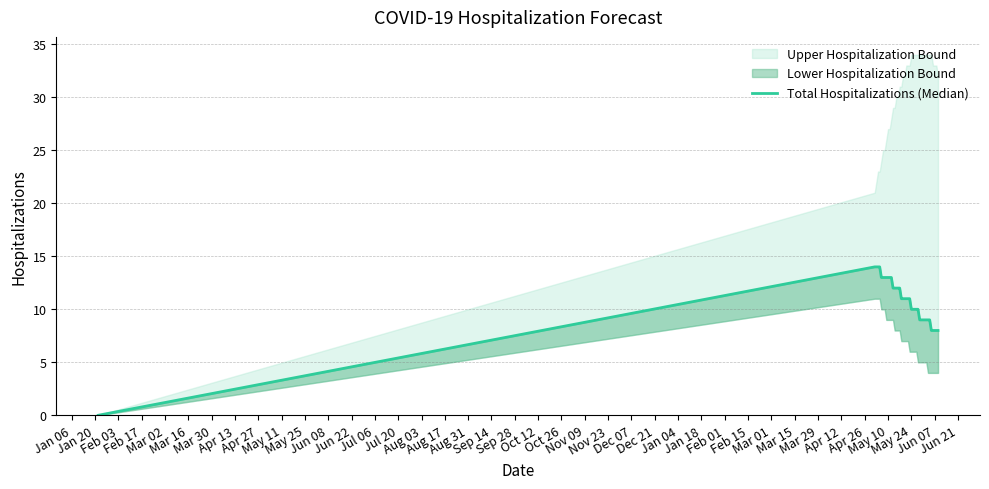

How many values are below 11?

18